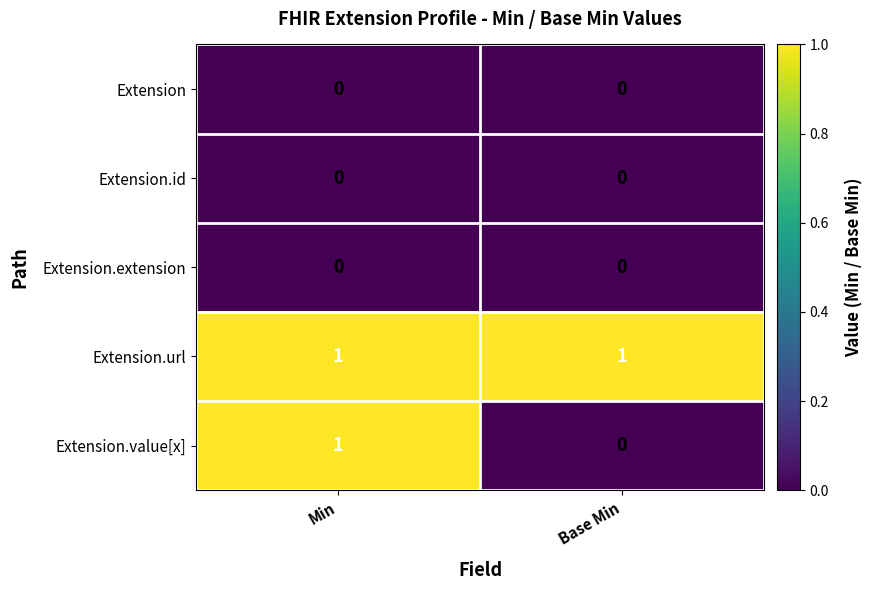

Reading left to right, list all the values displayed in this chart.

Extension: Min=0	Base Min=0
Extension.id: Min=0	Base Min=0
Extension.extension: Min=0	Base Min=0
Extension.url: Min=1	Base Min=1
Extension.value[x]: Min=1	Base Min=0